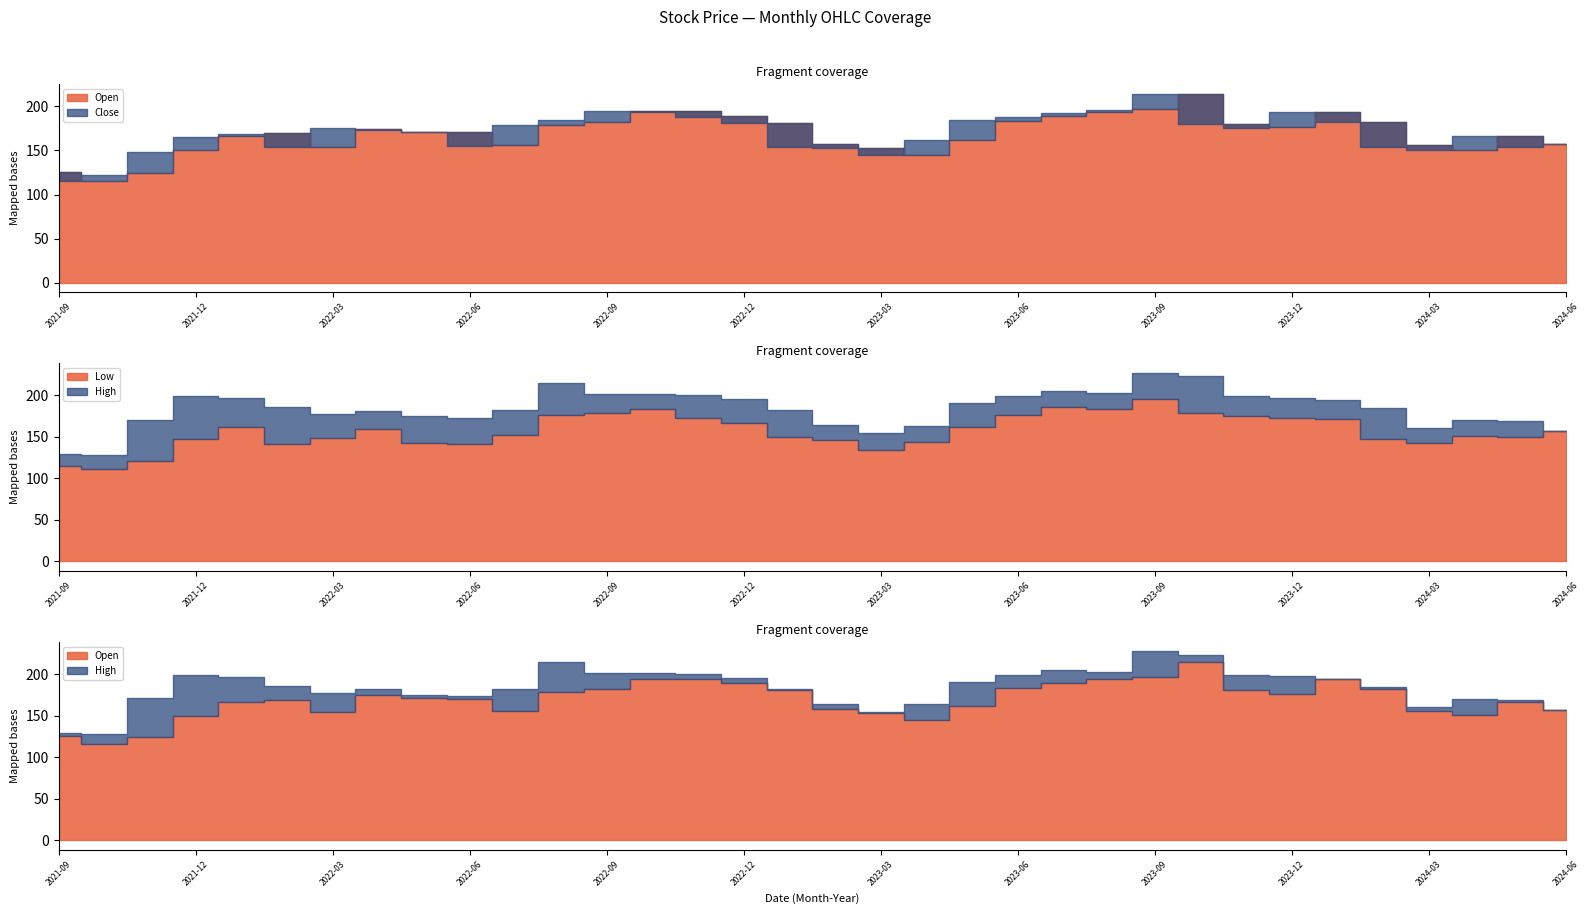

Which series has the widest spread of values?

High